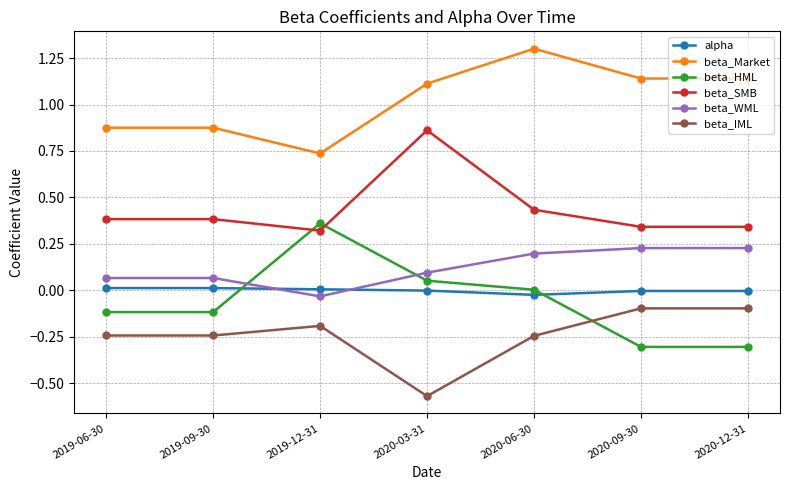

Which series changed the most between 2019-09-30 and 2019-12-31?

beta_HML